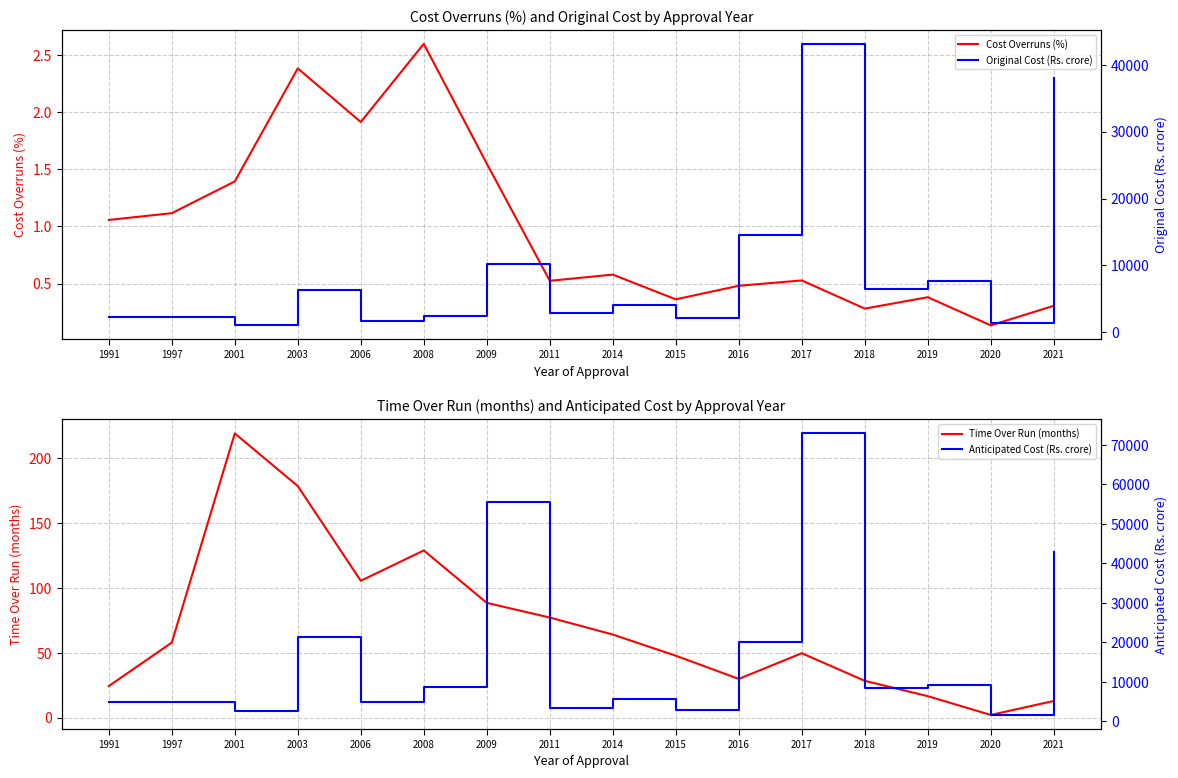

Where does the Time Over Run (months) series first go above 57?

1997